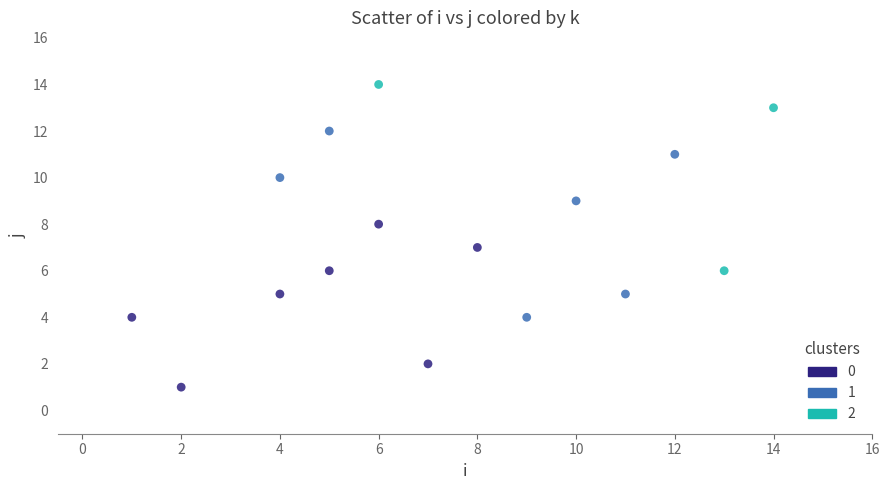

What are all the series names shown in the legend?

0, 1, 2